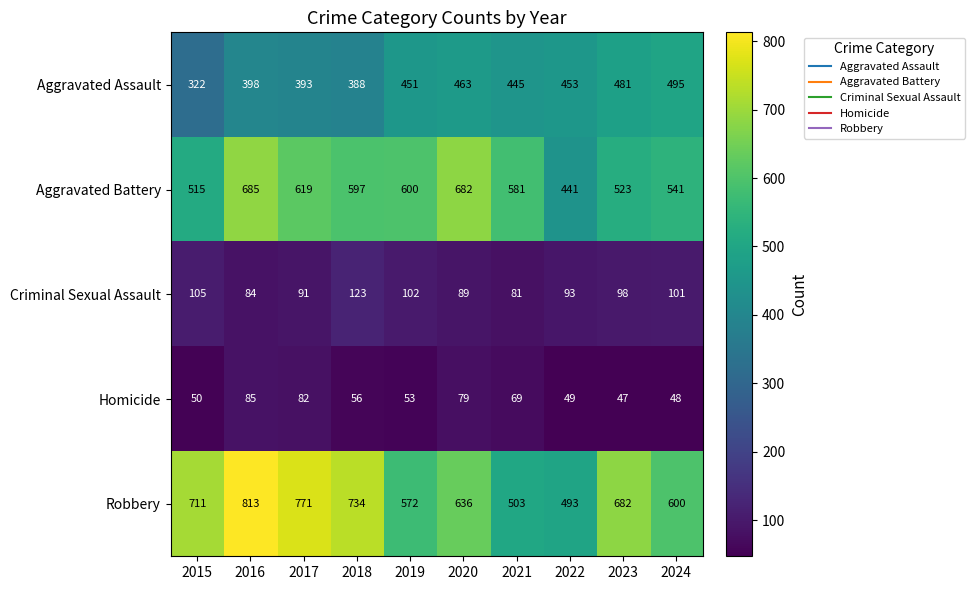

Which label corresponds to the largest value in the chart?

2016